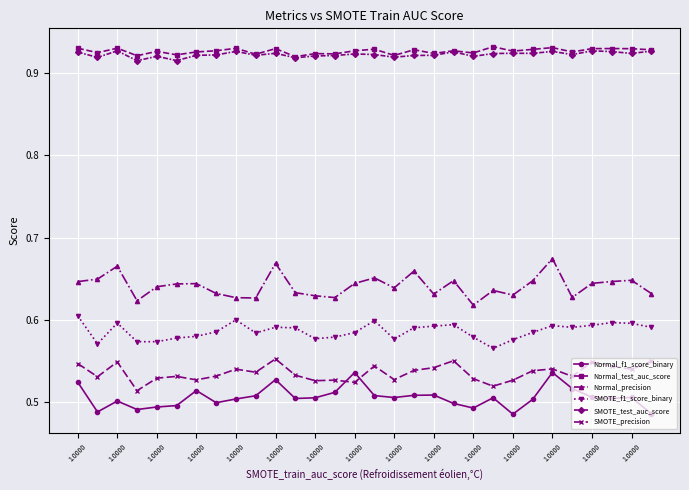

True or false: SMOTE_test_auc_score has more than 0 points higher than both neighbors.

True